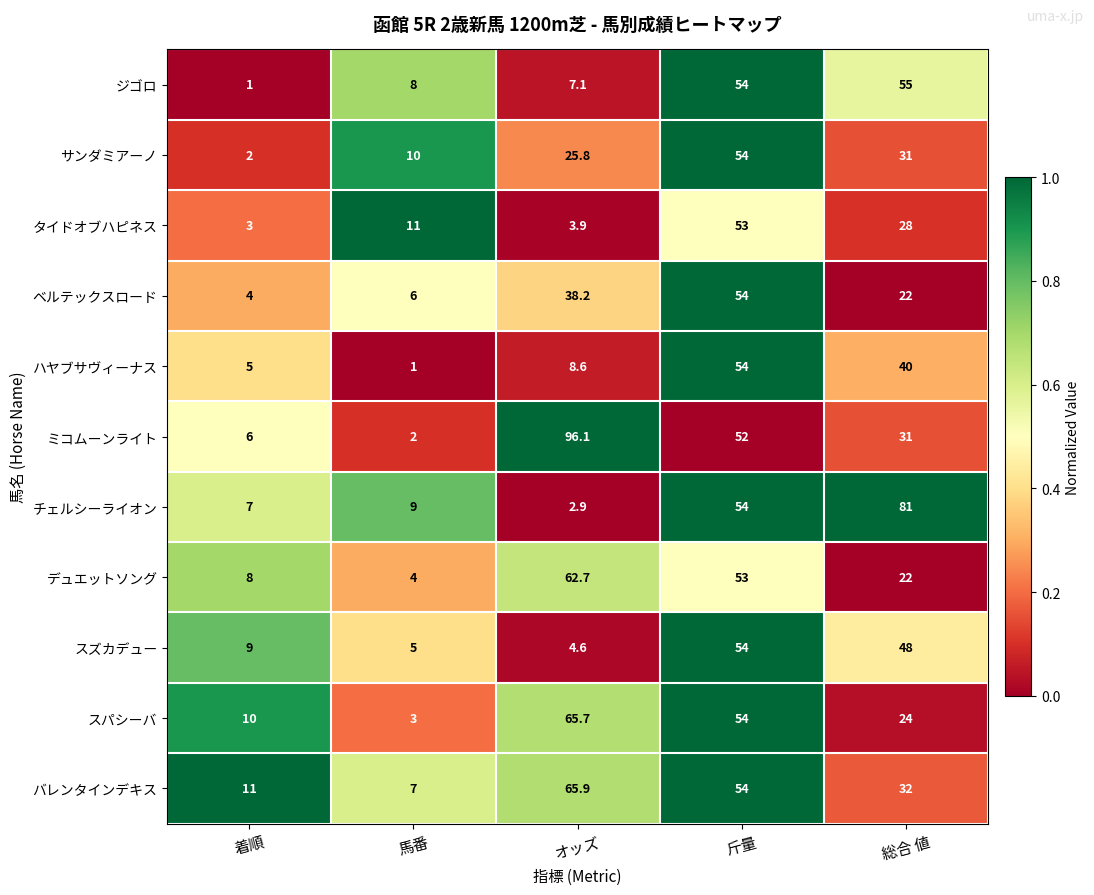

What is the spread (max minus min) of values at 総合 値?

59.0